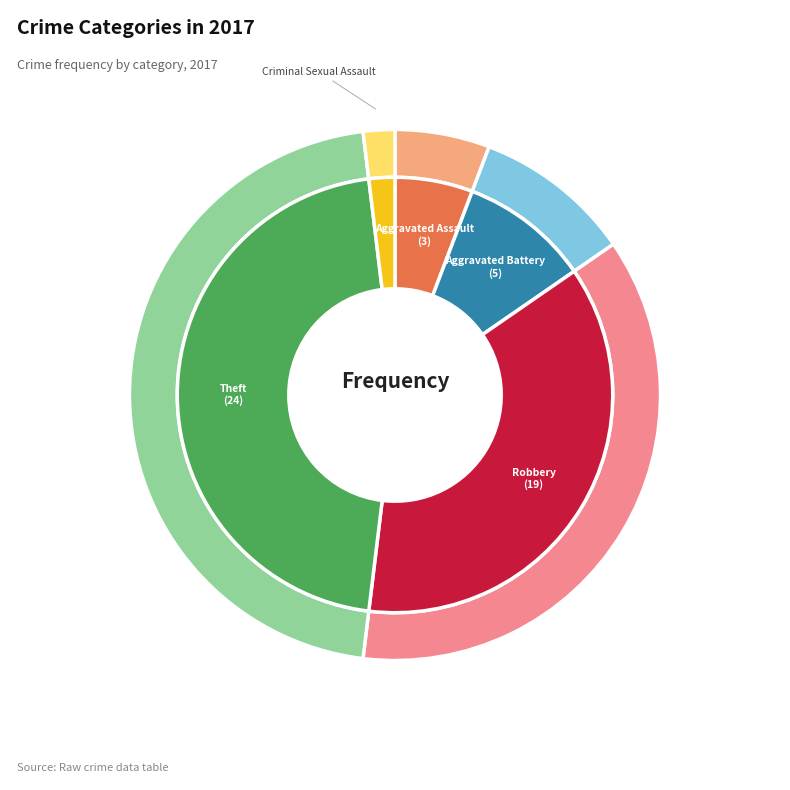

Combined, what portion of the pie is Theft and Motor Vehicle Theft?

46.2%